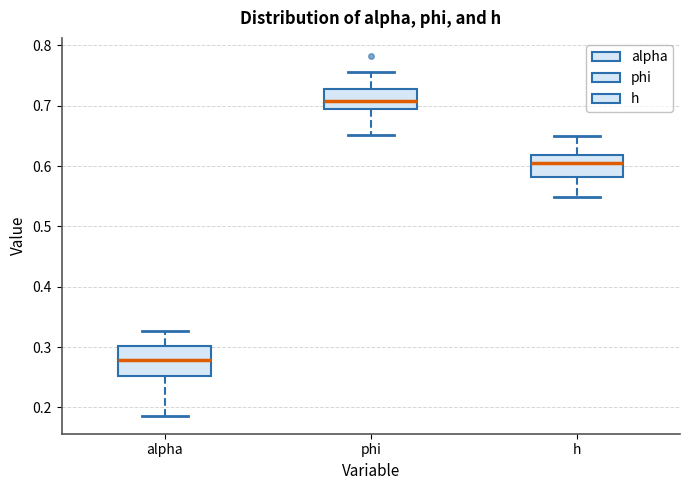

Which box is the tallest, from its lower edge to its upper edge?

alpha